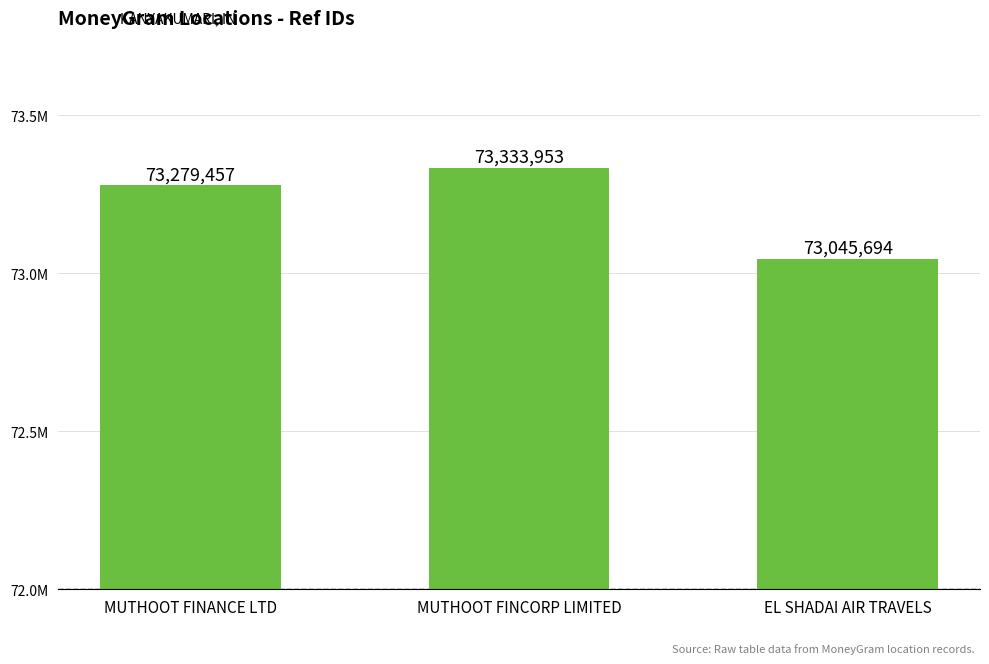

What is the change in value from MUTHOOT FINANCE LTD to EL SHADAI AIR TRAVELS?

-233763